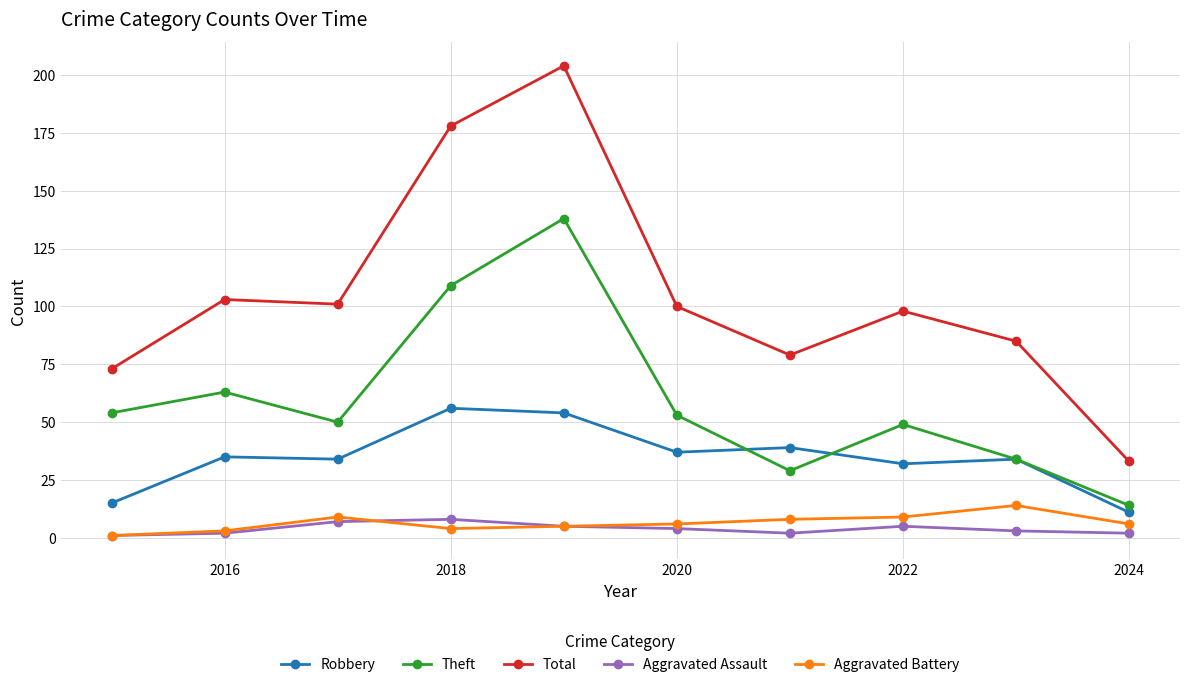

Count the number of data series in this chart.

5